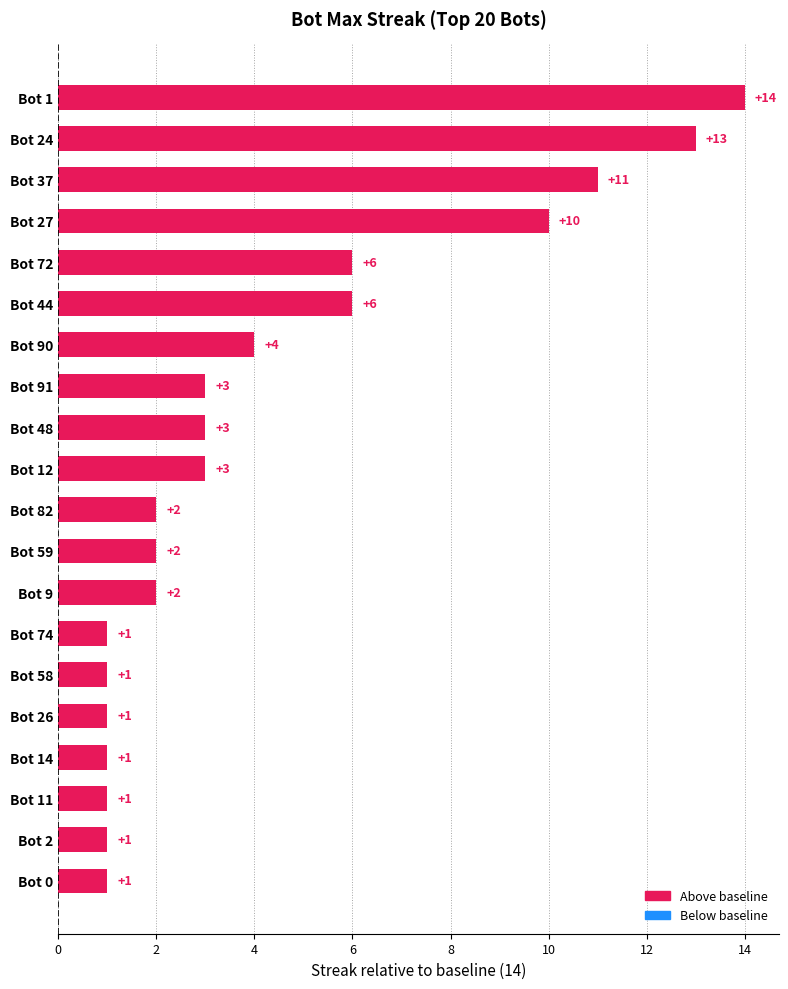

The value at Bot 91 is 4. True or false?

False